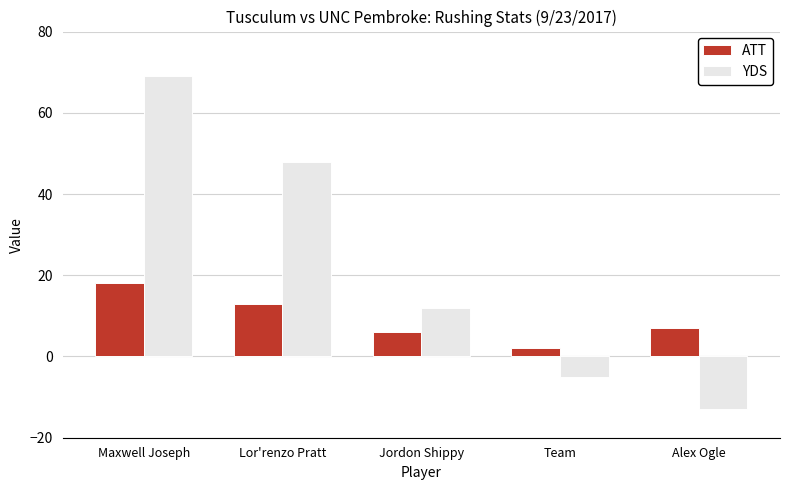

What is the approximate value of ATT at Jordon Shippy?

6